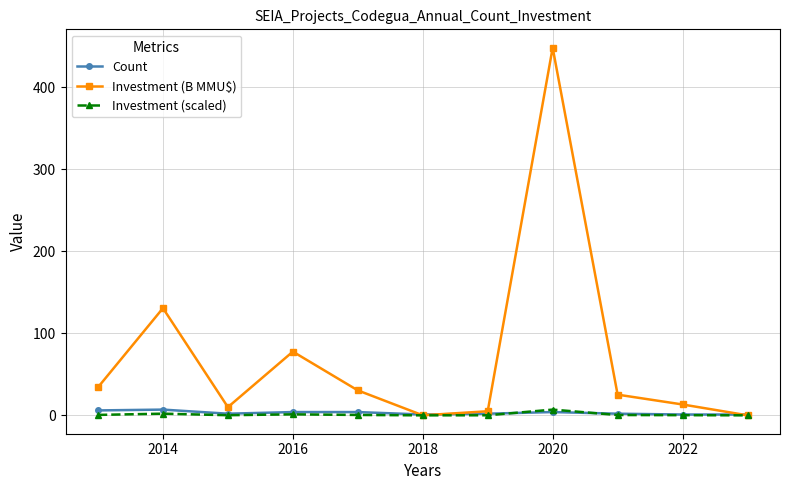

At how many categories does at least one series exceed 47?

3